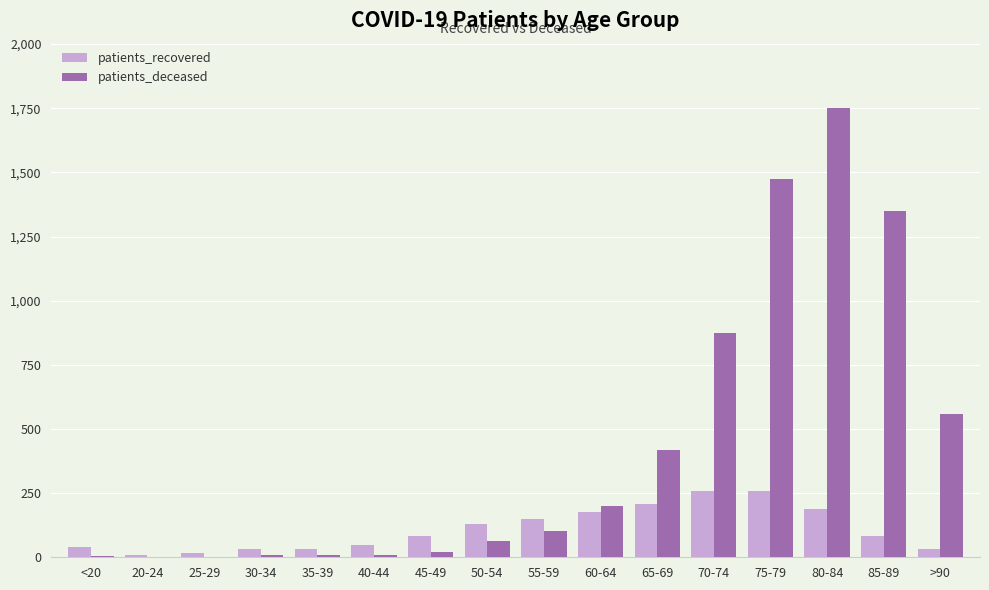

Is the value of patients_recovered at 80-84 greater than the value of patients_deceased at 40-44?

Yes